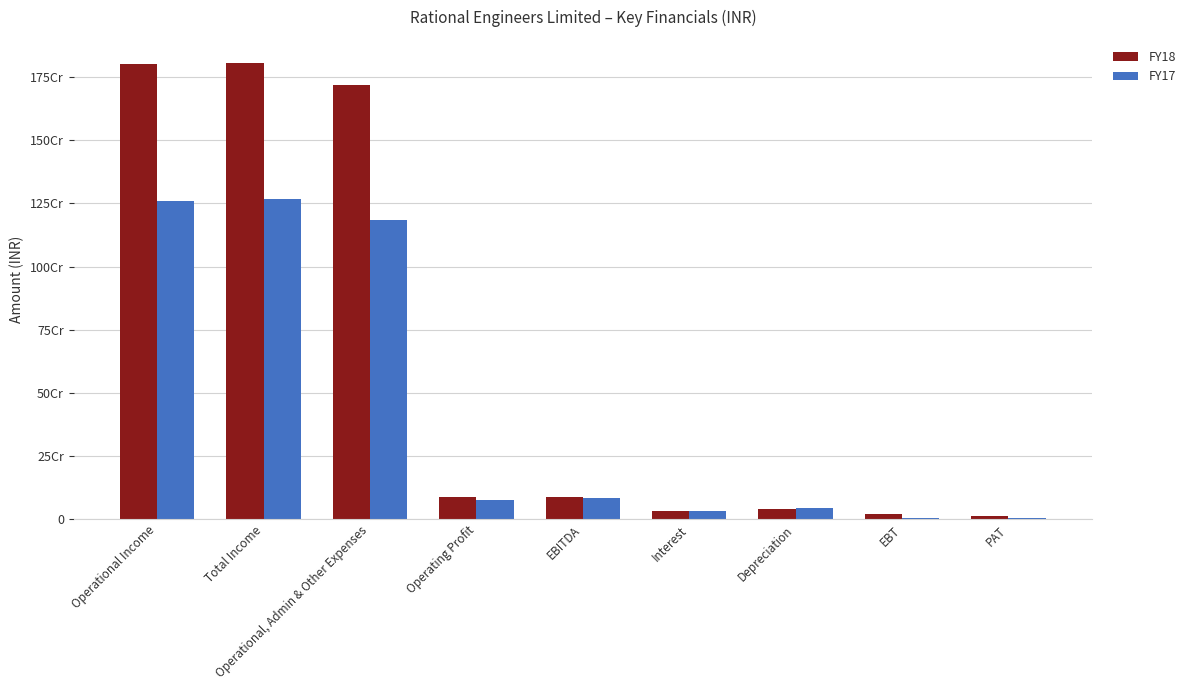

What are all the series names shown in the legend?

FY18, FY17